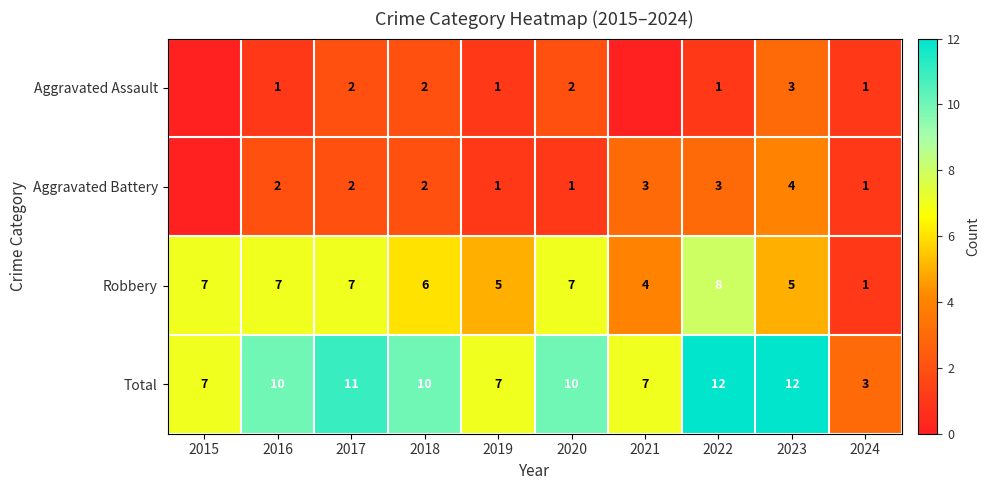

What value does the Total series have at 2023?

12